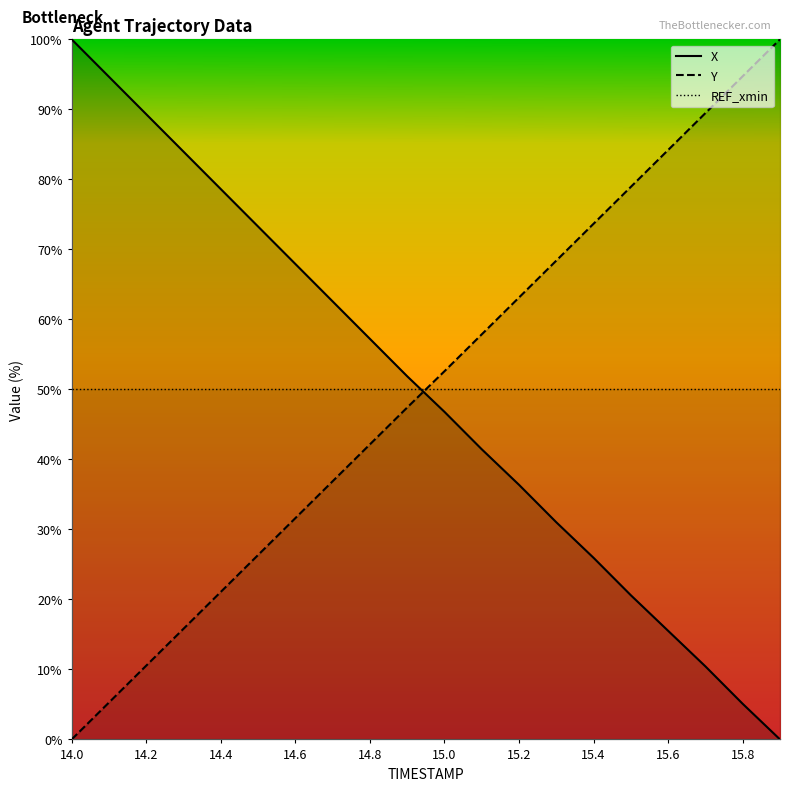

What is the highest value of the Y series?

100.0